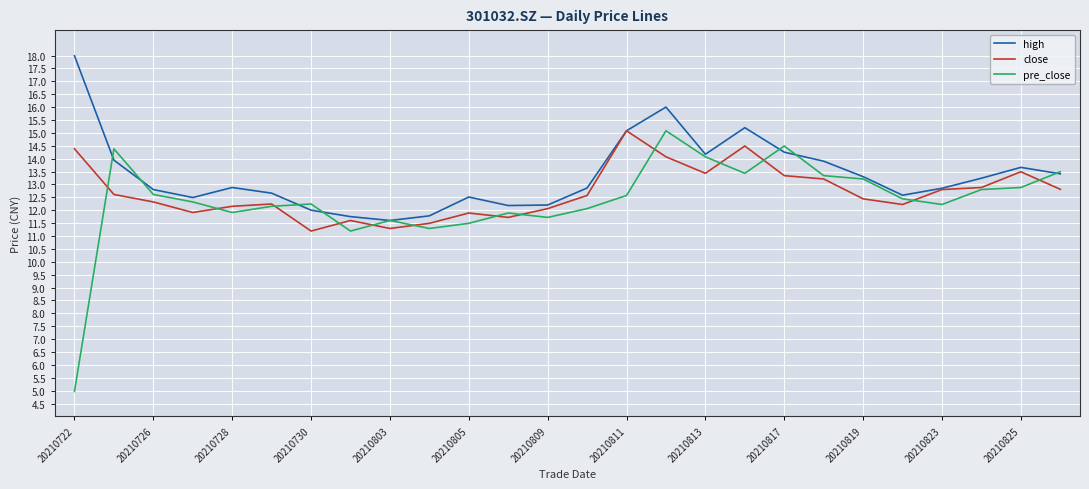

Which series has the largest total across all categories?

high